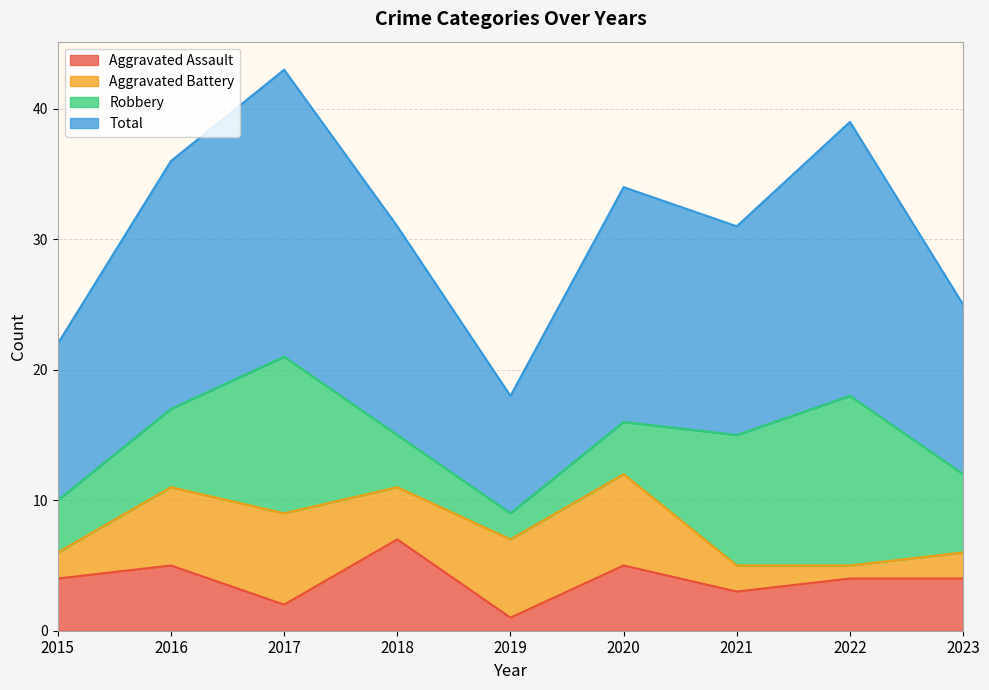

How many values in the Total series are below 31?

3